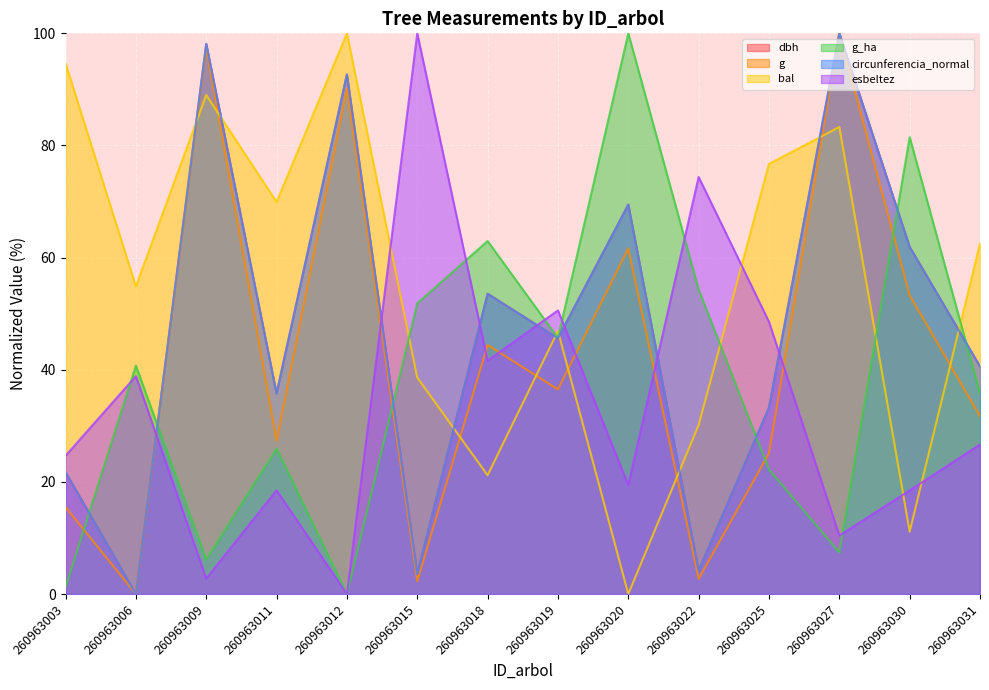

What are all the series names shown in the legend?

dbh, g, bal, g_ha, circunferencia_normal, esbeltez